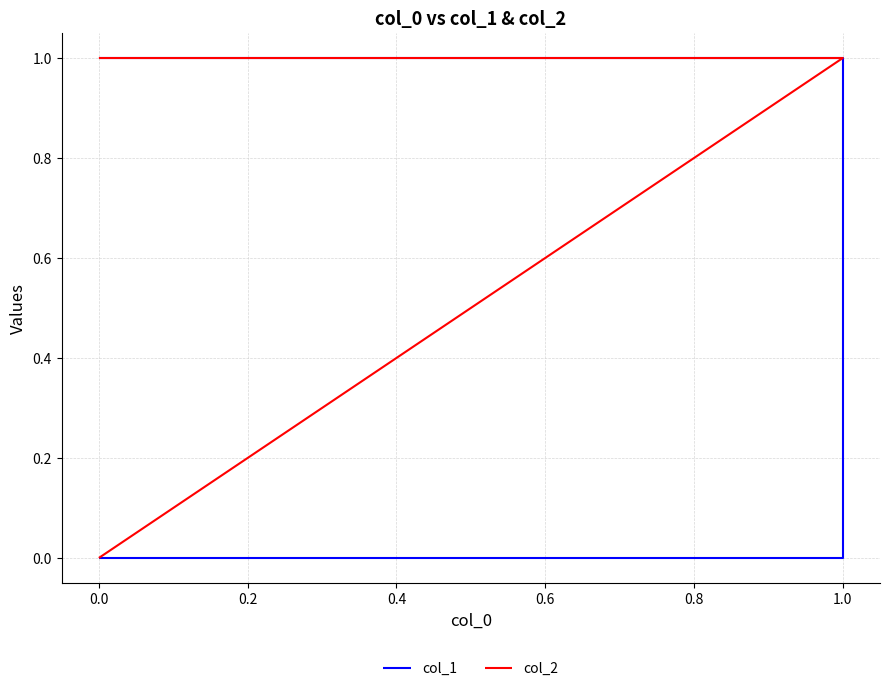

True or false: col_1 and col_2 cross at least once.

False